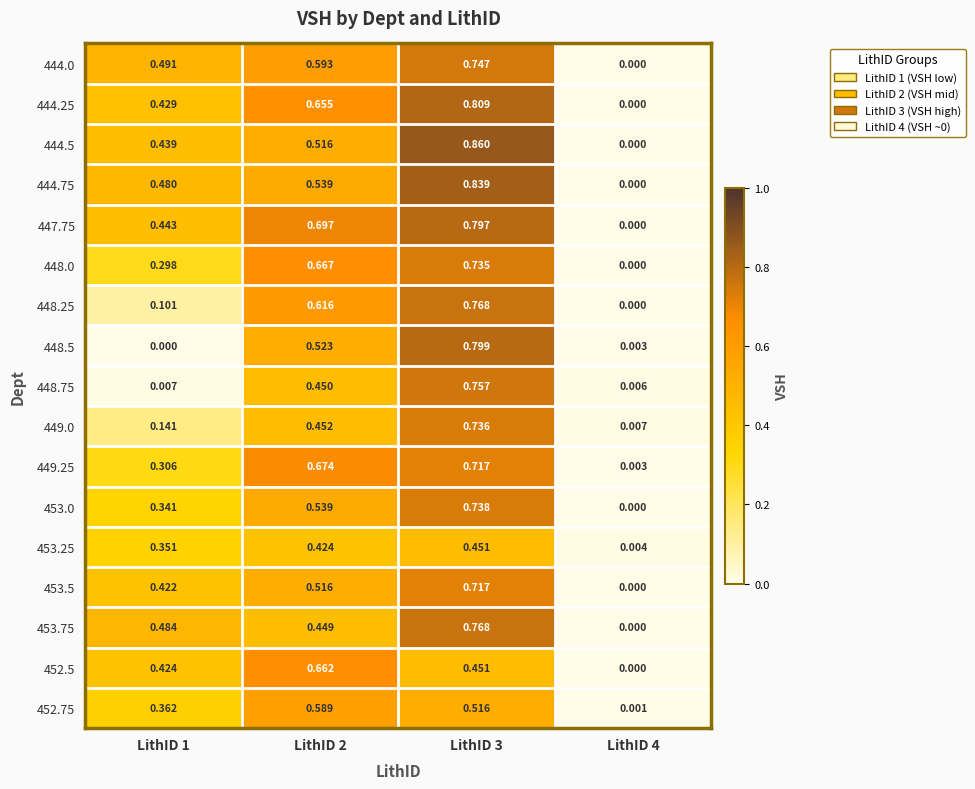

At how many categories does at least one series exceed 0?

4